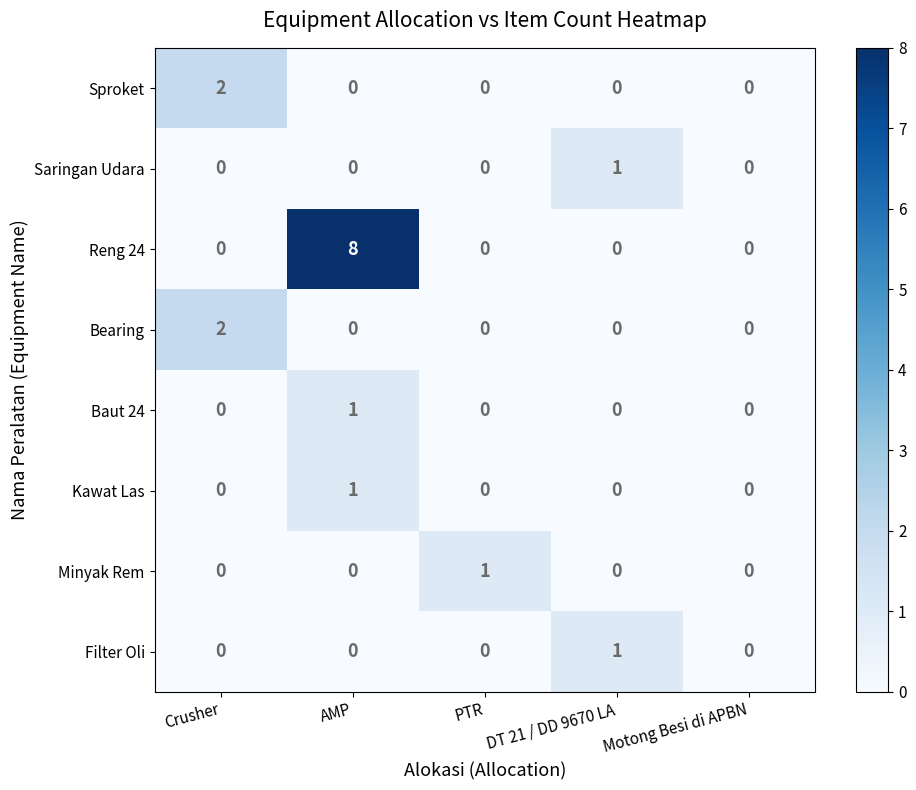

At which category is the sum across all series the highest?

AMP